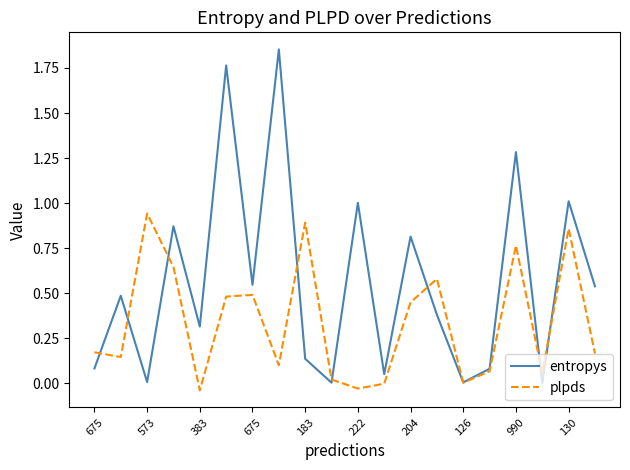

Rank the series by their maximum value, from highest to lowest.

entropys, plpds